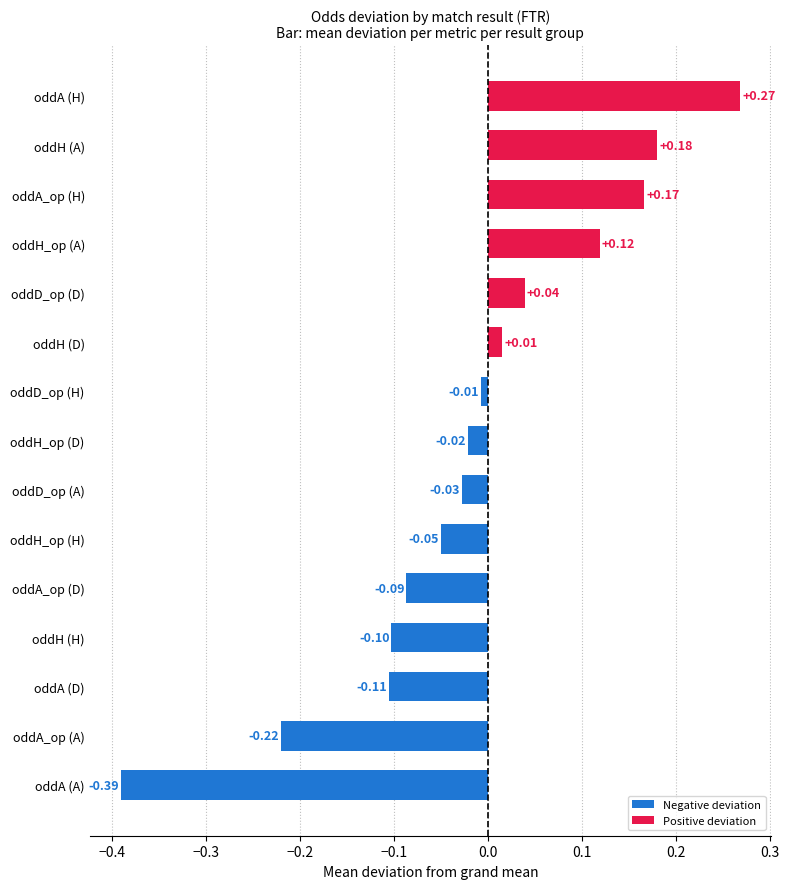

What is the difference between the maximum and second lowest values?

0.5